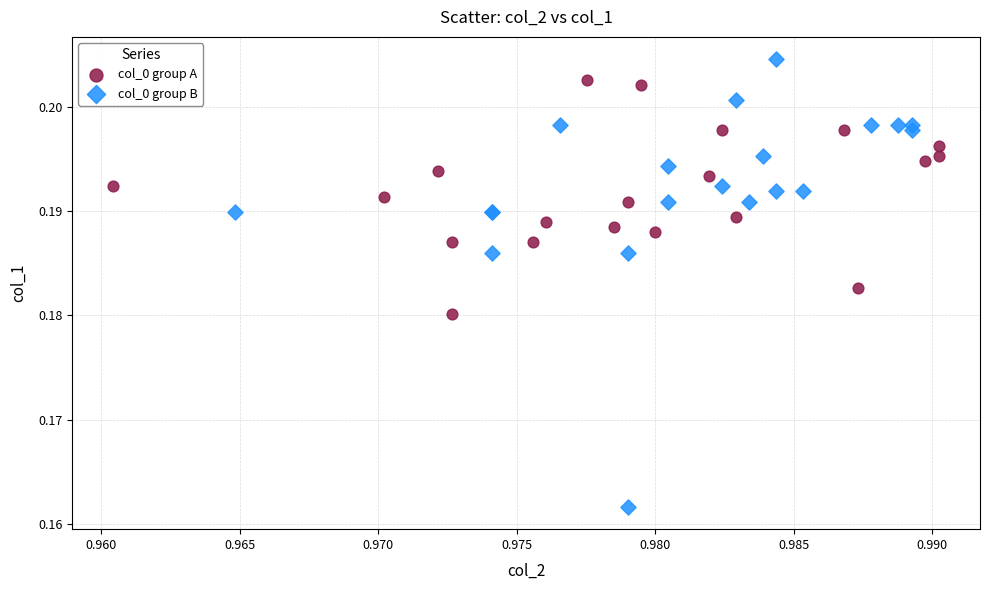

What are all the series names shown in the legend?

col_0 group A, col_0 group B